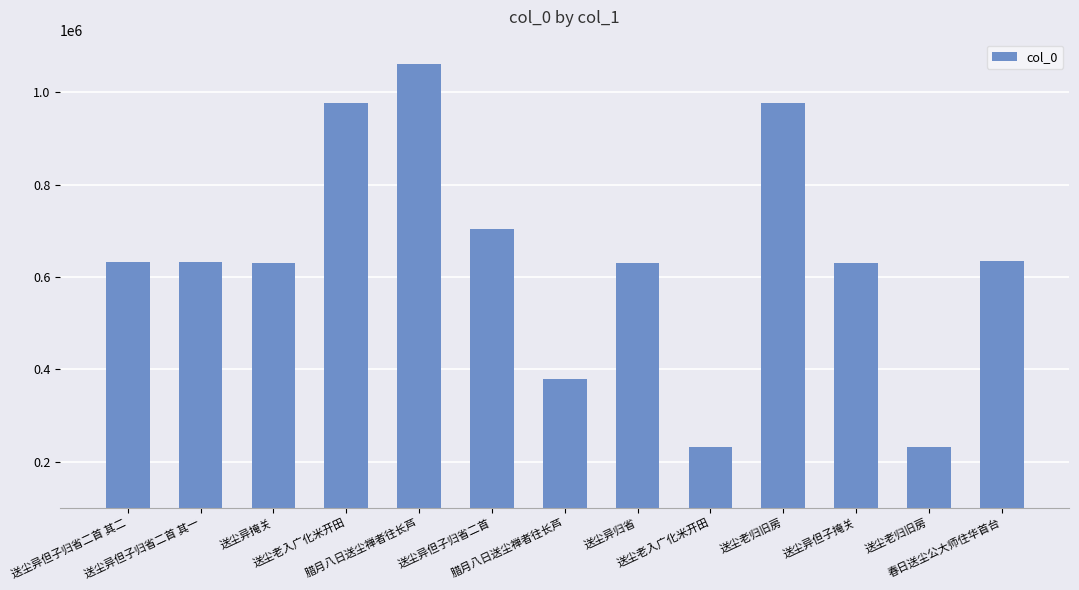

Count the number of categories in the chart.

13